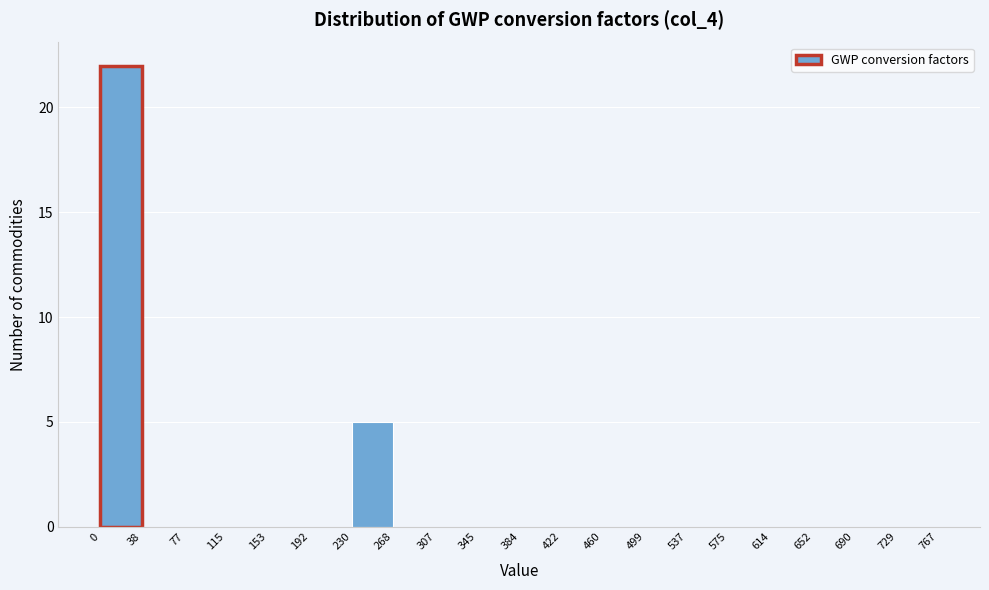

Reading left to right, list every bar in this chart as the range it spans on the x-axis followed by its height. The values are not printed on the chart, so give them approximately, as read against the axis.

0 to 38: 22
38 to 77: 0
77 to 115: 0
115 to 153: 0
153 to 192: 0
192 to 230: 0
230 to 268: 5
268 to 307: 0
307 to 345: 0
345 to 384: 0
384 to 422: 0
422 to 460: 0
460 to 499: 0
499 to 537: 0
537 to 575: 0
575 to 614: 0
614 to 652: 0
652 to 690: 0
690 to 729: 0
729 to 767: 0